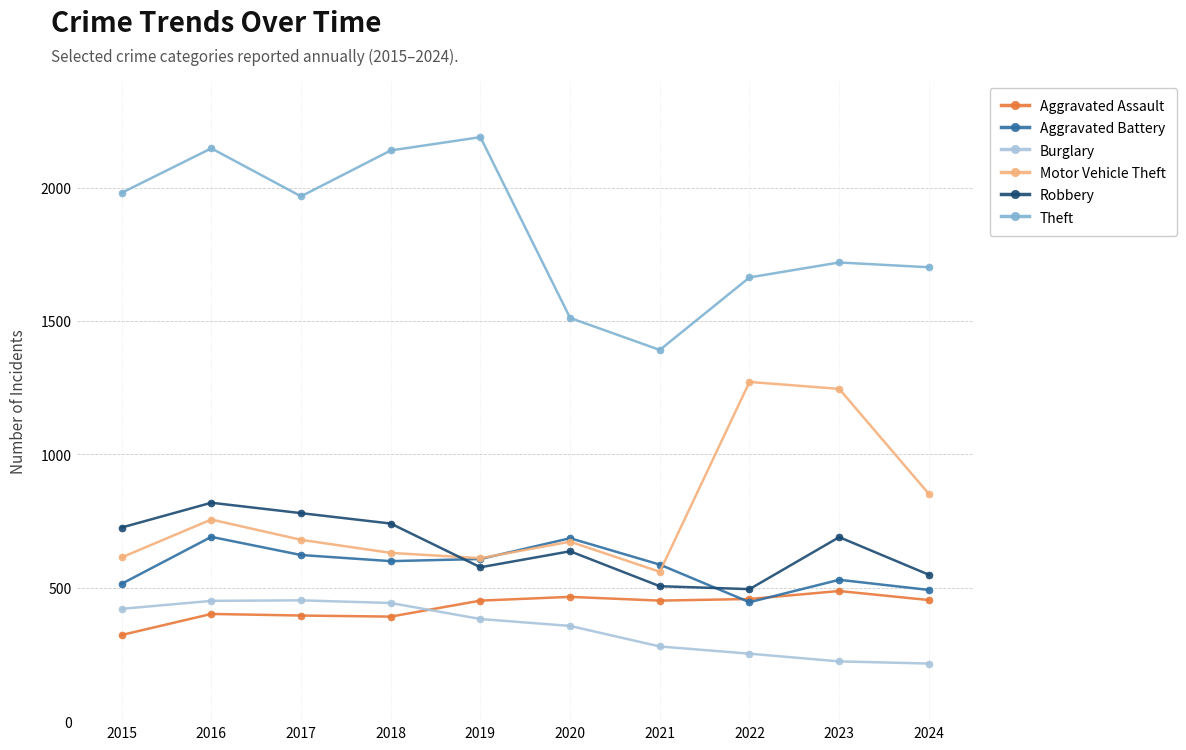

The Theft series shows 1392 at 2021. True or false?

True